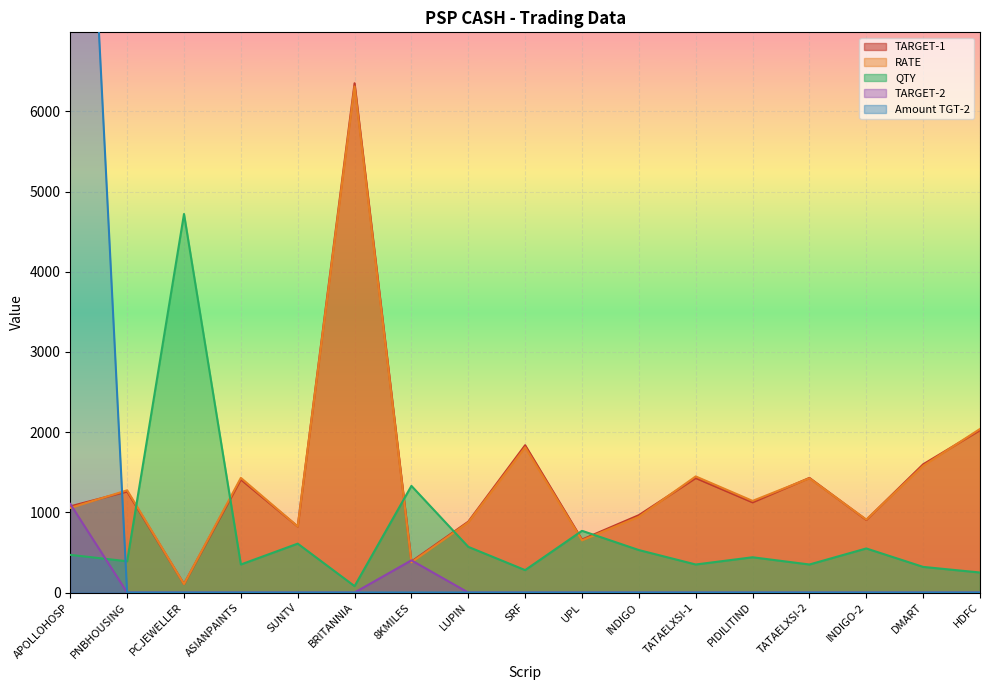

Is the value of RATE at INDIGO greater than the value of TARGET-2 at PCJEWELLER?

Yes